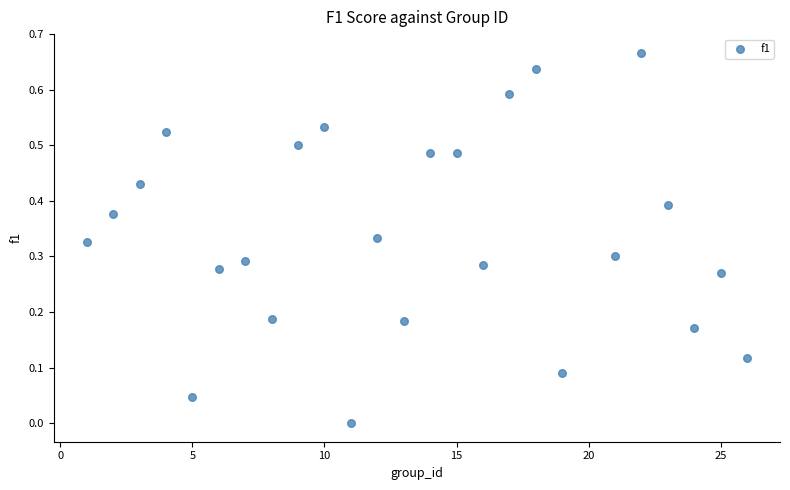

What is the range of X values (max minus min)?

25.0